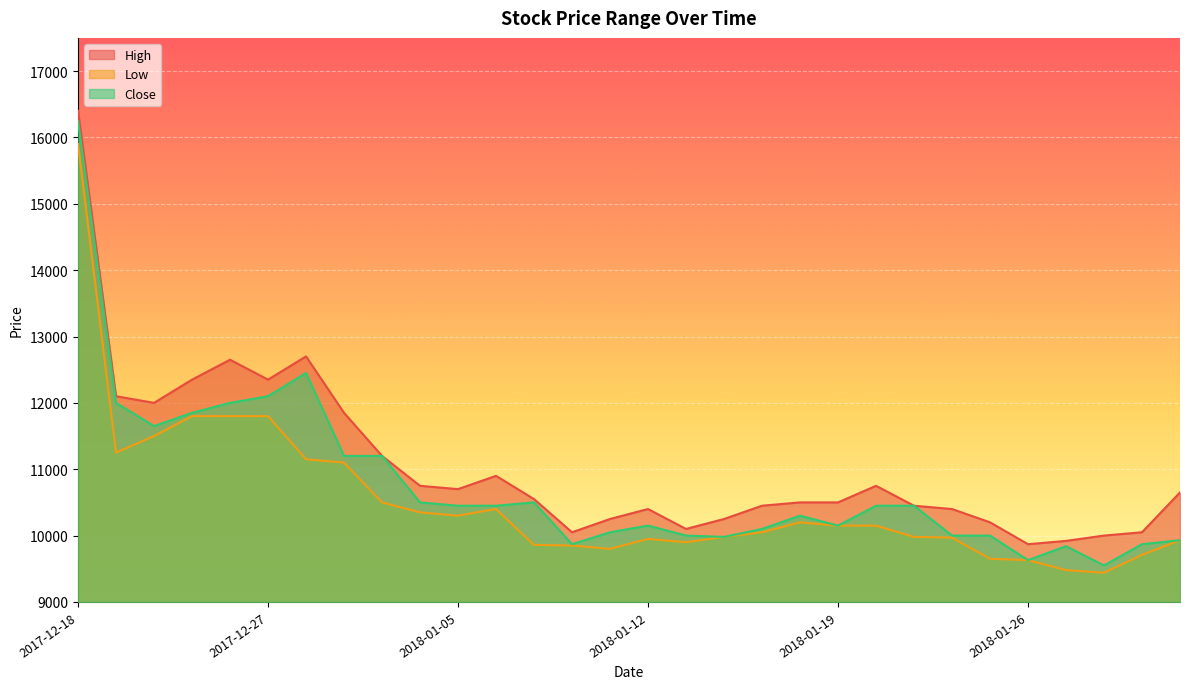

True or false: High and Low intersect in this chart.

False